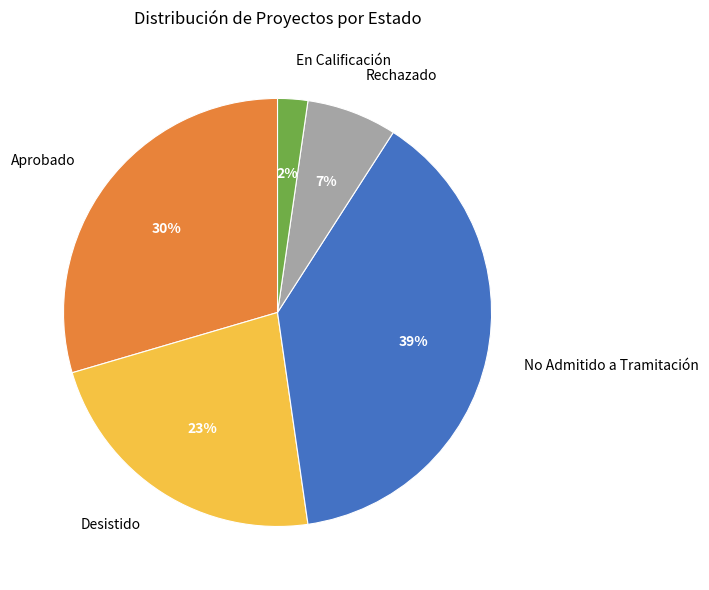

To the nearest percent, what is the difference between the Aprobado and Rechazado slice percentages?

23%